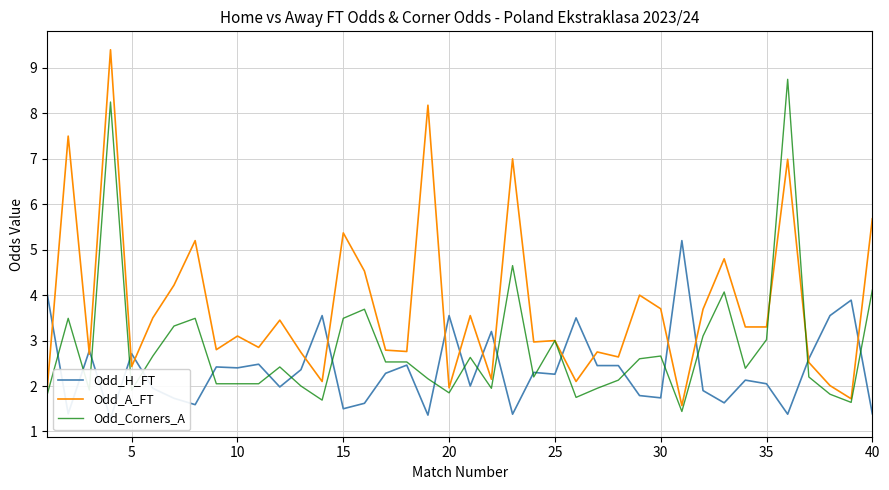

What are all the series names shown in the legend?

Odd_H_FT, Odd_A_FT, Odd_Corners_A